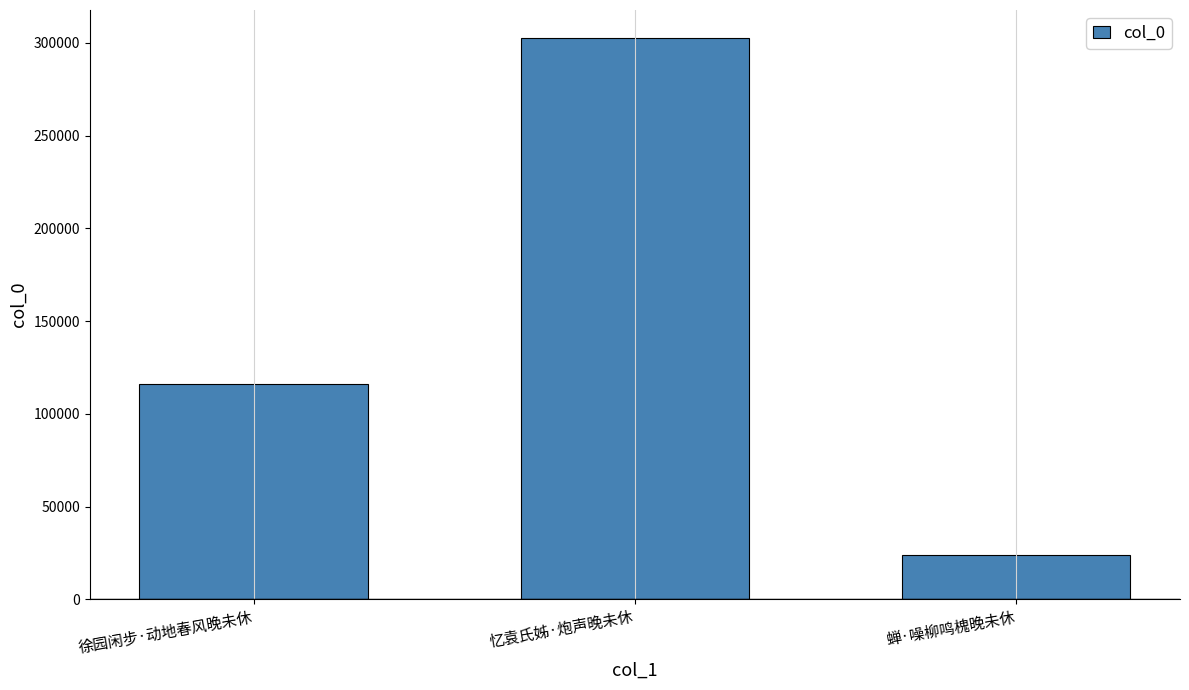

The value at 徐园闲步·动地春风晚未休 is 201186. True or false?

False